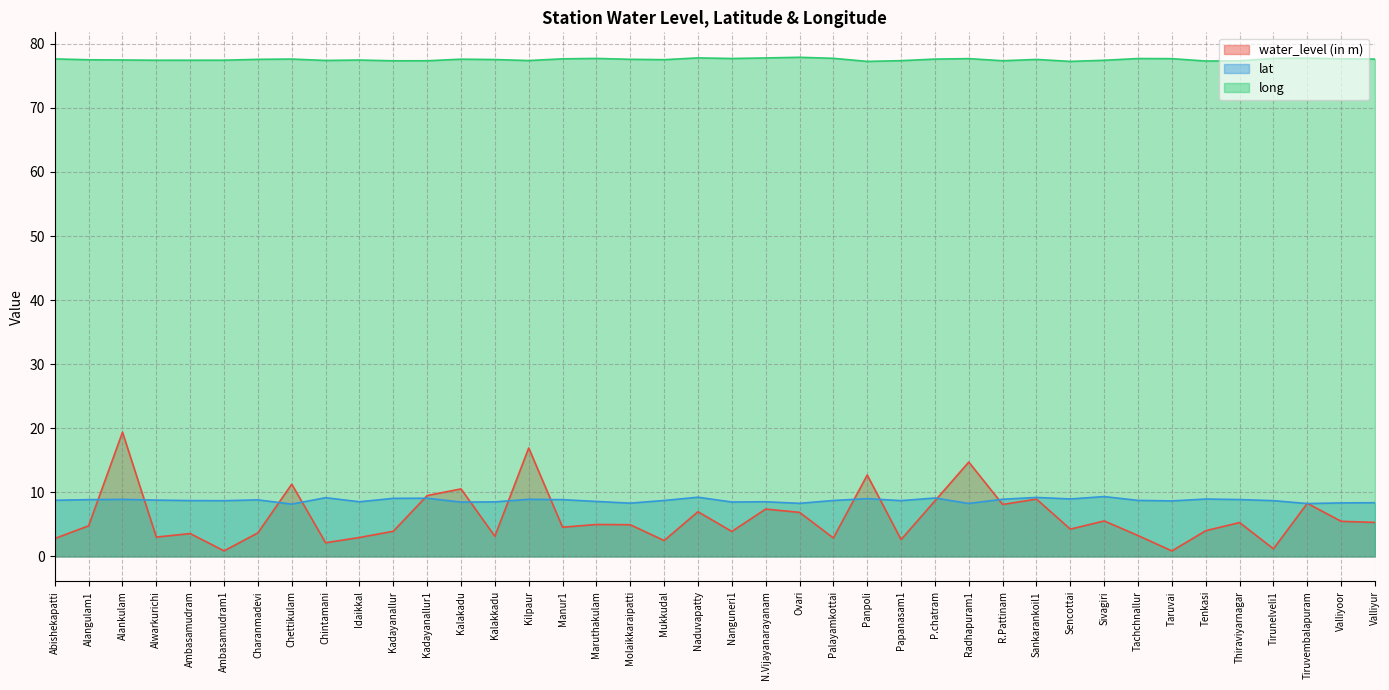

True or false: lat has a value of 12.1 at Idaikkal.

False